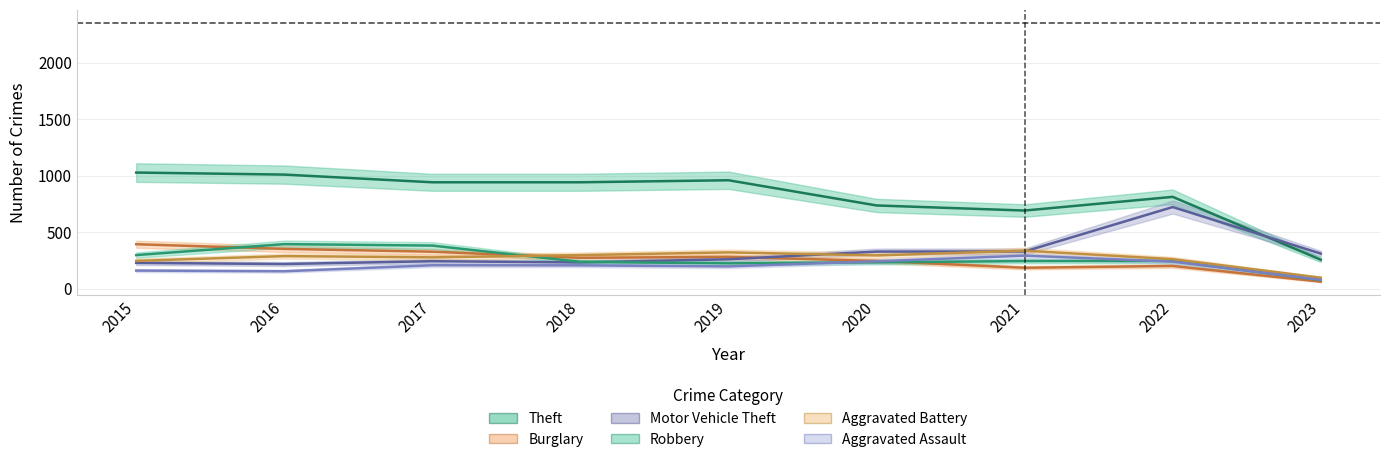

How many values in the Robbery series exceed 244?

4